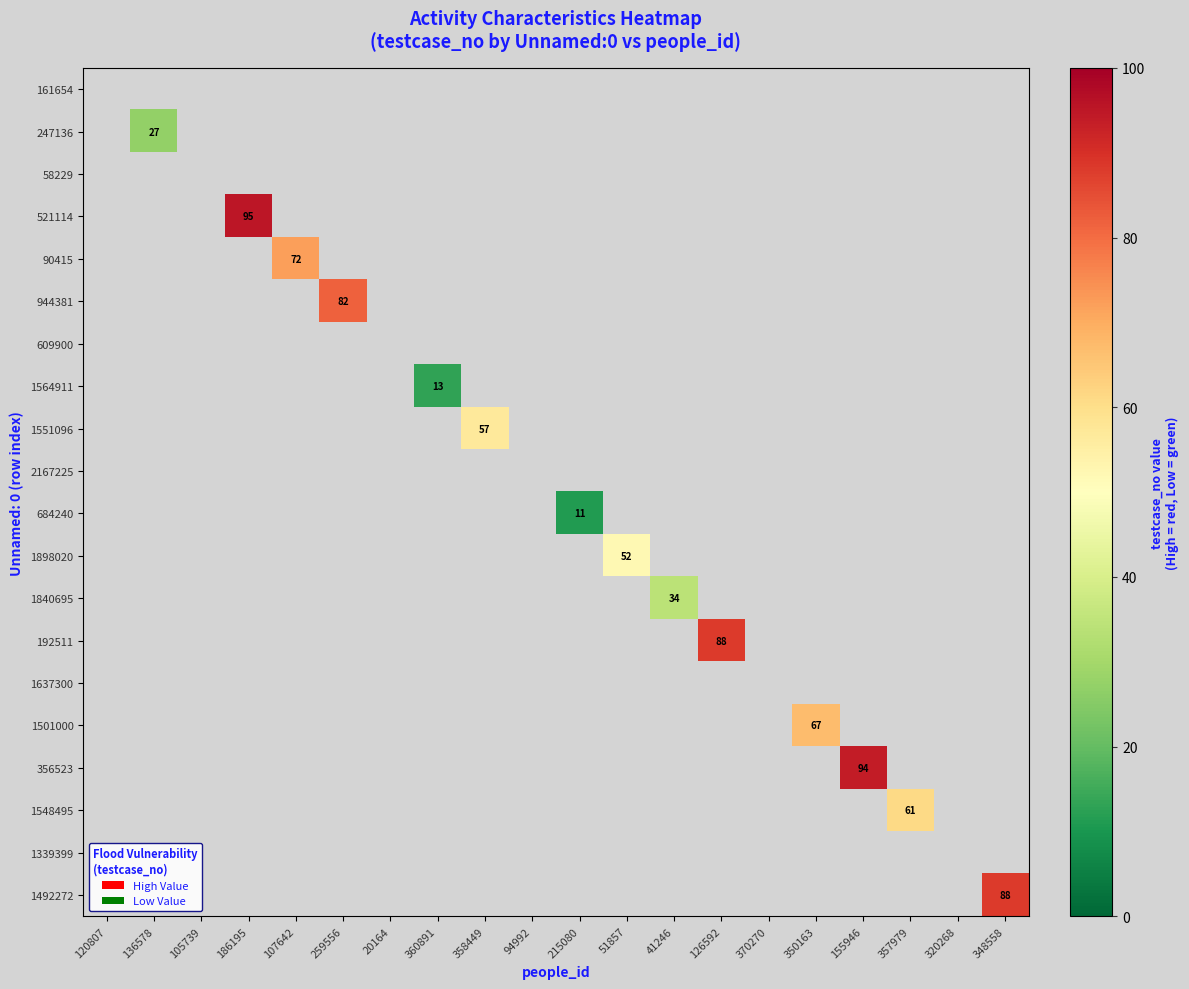

How many distinct data groups are displayed?

20